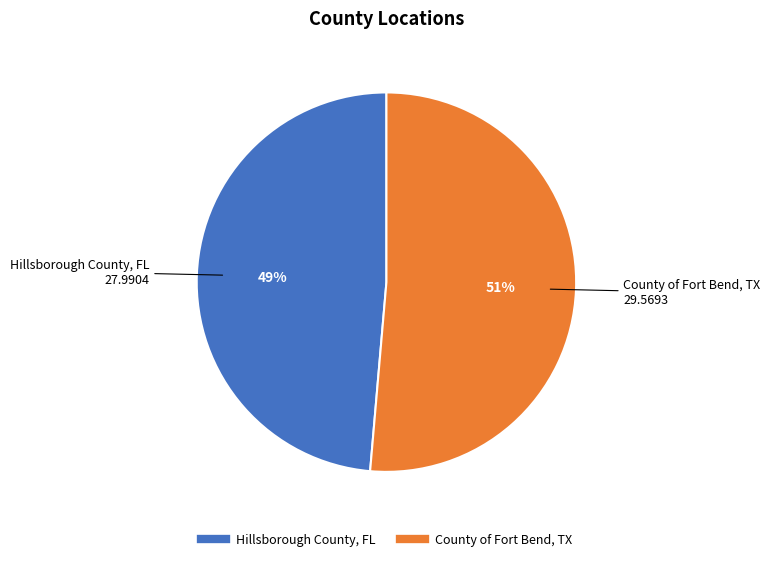

True or false: County of Fort Bend, TX accounts for 51% of the total.

True